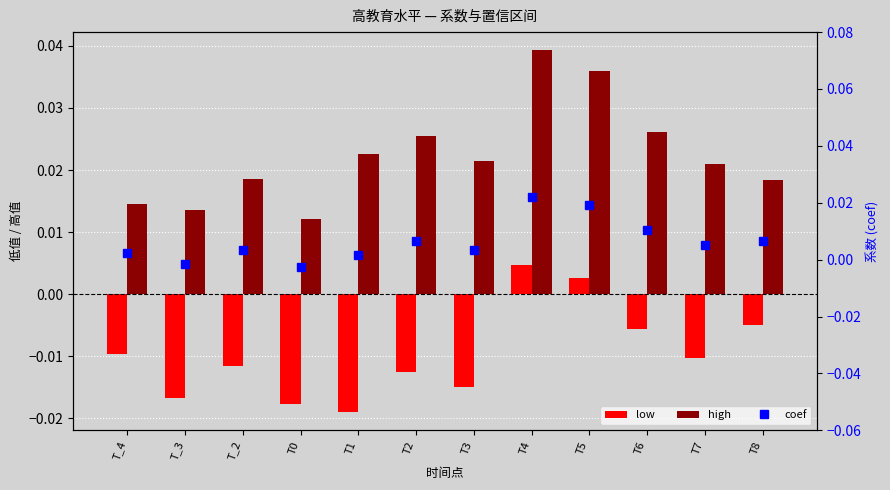

Which series has the largest total across all categories?

high